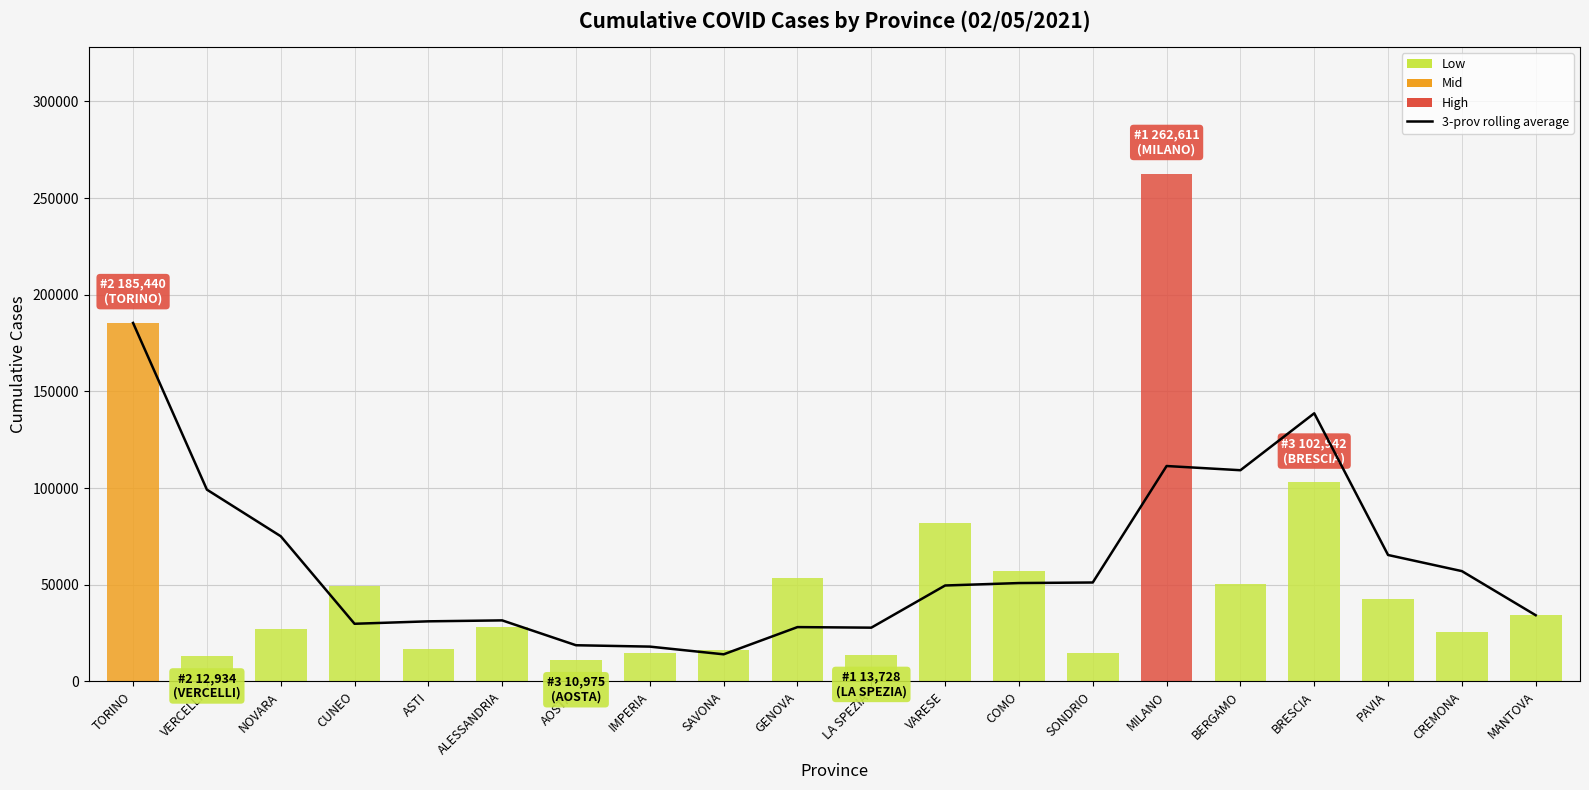

The value at ASTI is 16697.1. True or false?

False